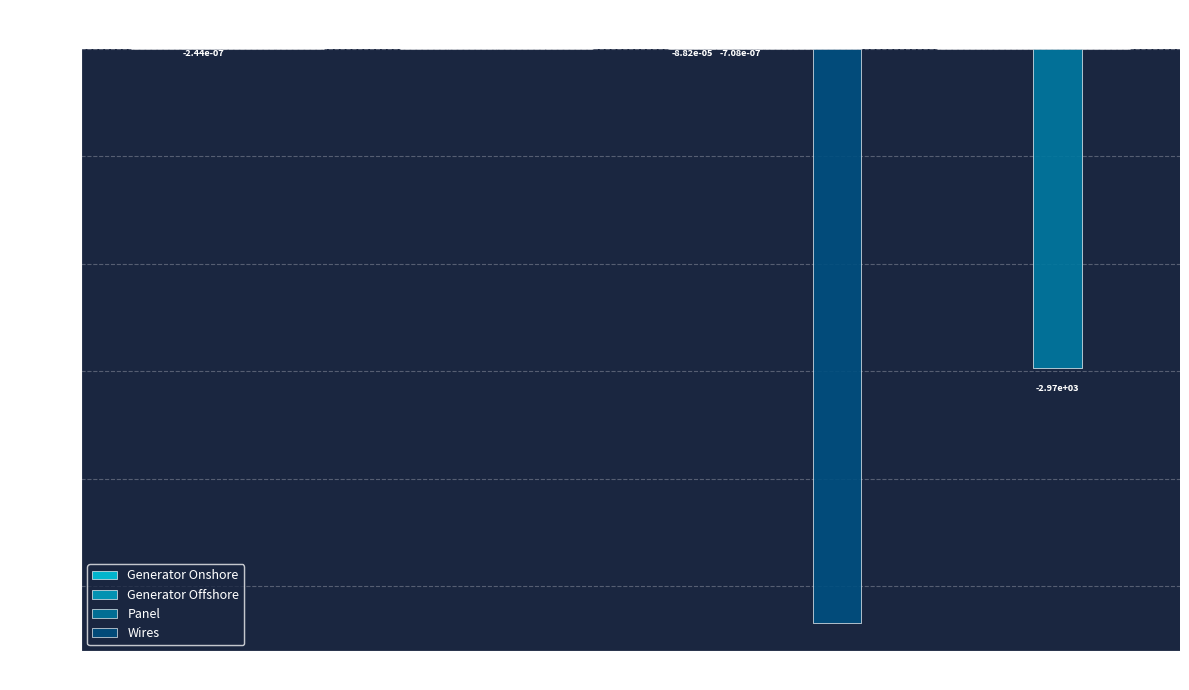

Between Nd and Cu, which series saw the biggest shift?

Wires